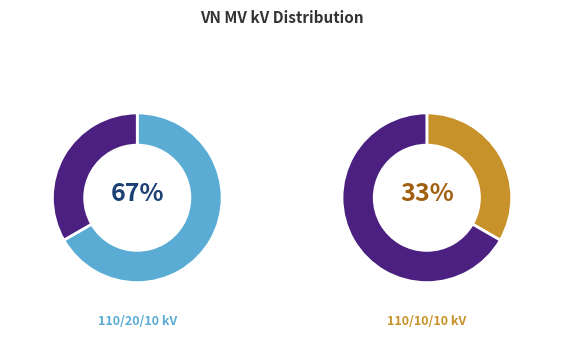

Does any single category account for the majority?

Yes